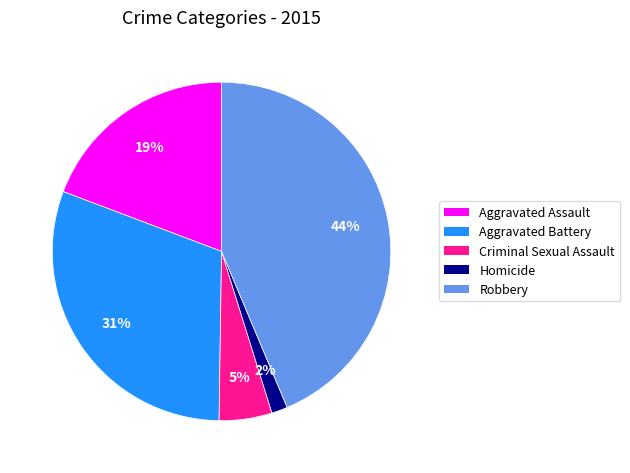

Is it true that Criminal Sexual Assault is 14% of the pie?

False